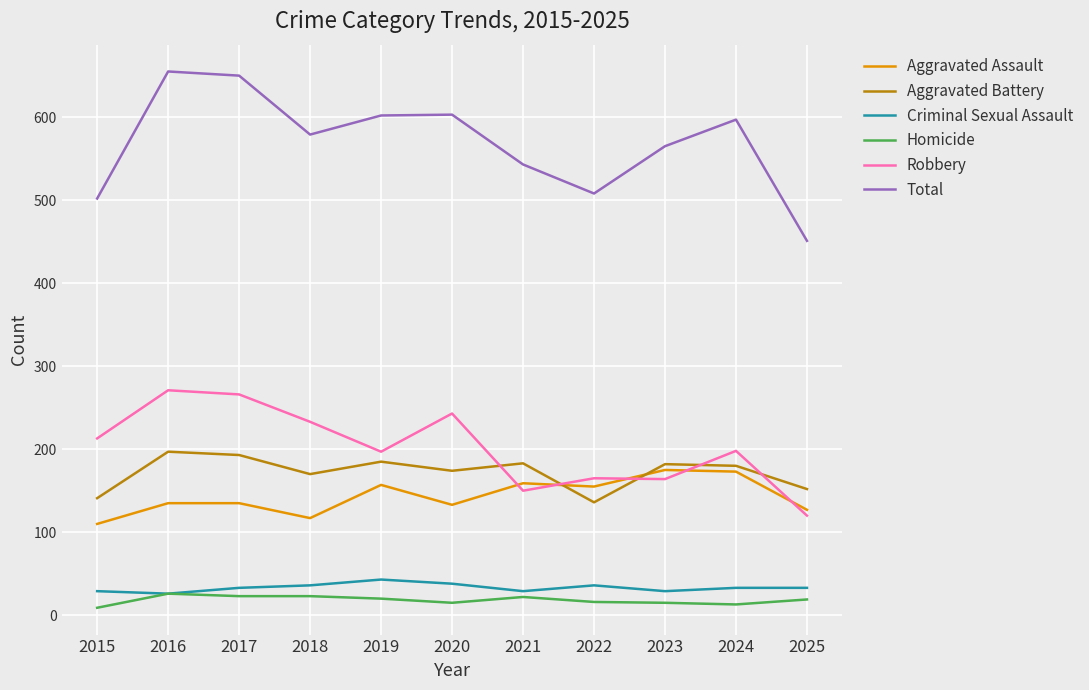

How many lines are shown in the chart?

6